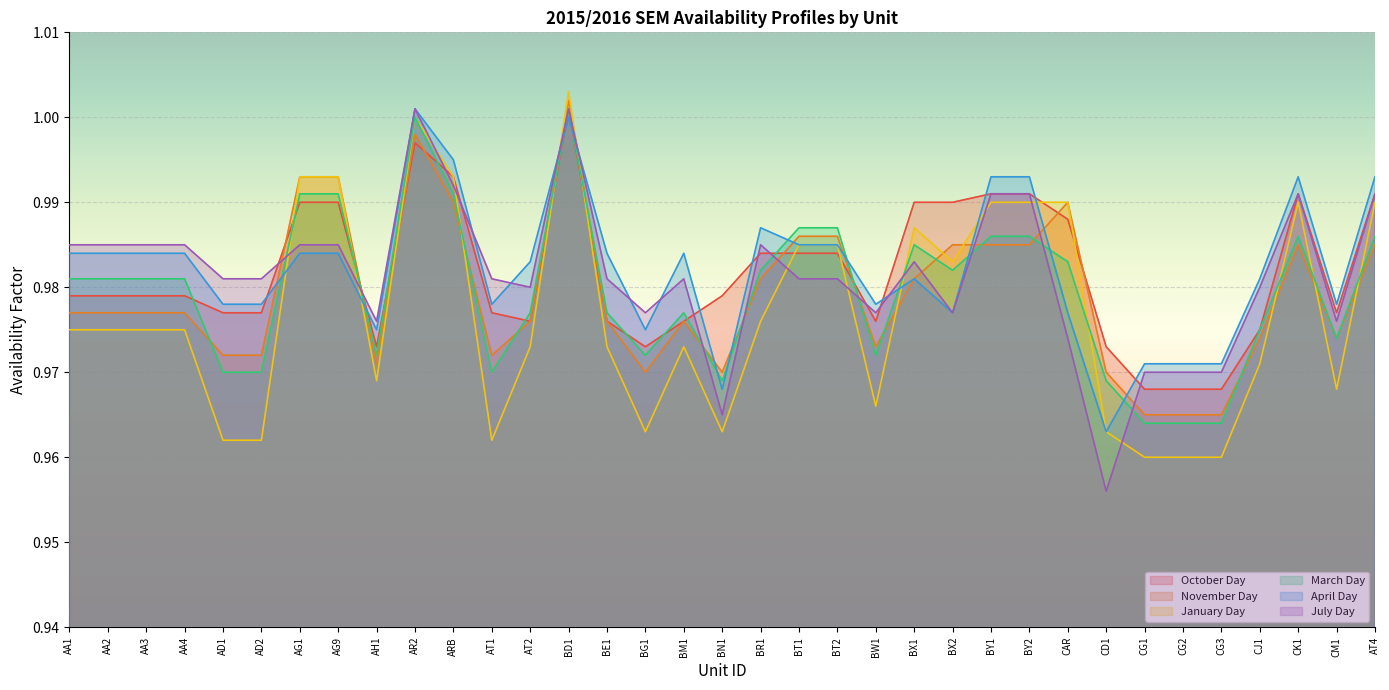

What is the smallest value displayed?

1.0